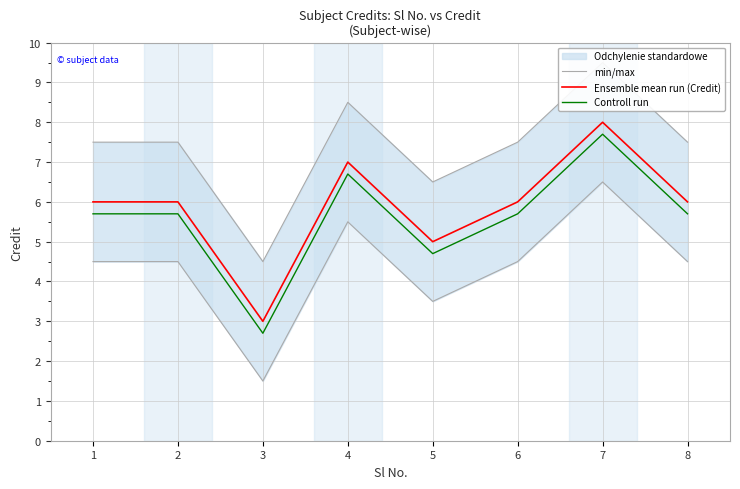

Reading left to right, what are all the values shown in this chart?

min/max: 4.5	4.5	1.5	5.5	3.5	4.5	6.5	4.5
Ensemble mean run (Credit): 6.0	6.0	3.0	7.0	5.0	6.0	8.0	6.0
Controll run: 5.7	5.7	2.7	6.7	4.7	5.7	7.7	5.7